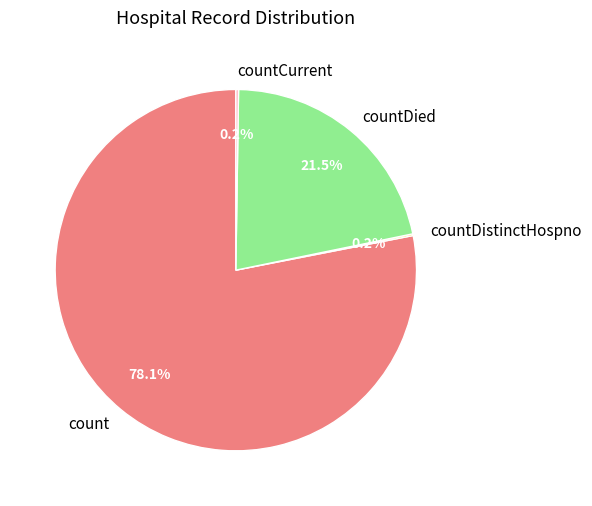

What is the largest slice in the pie chart?

count